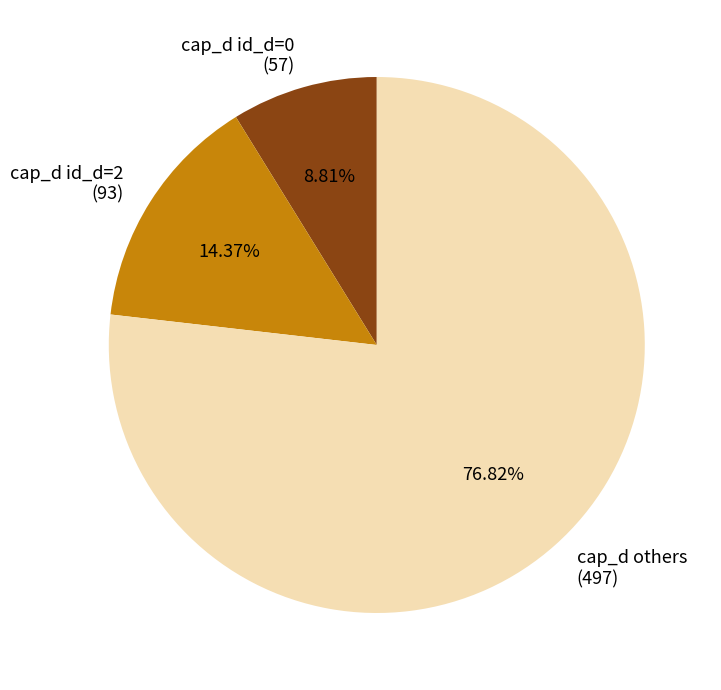

To the nearest percent, what is the difference between the largest and smallest slice percentages?

68%